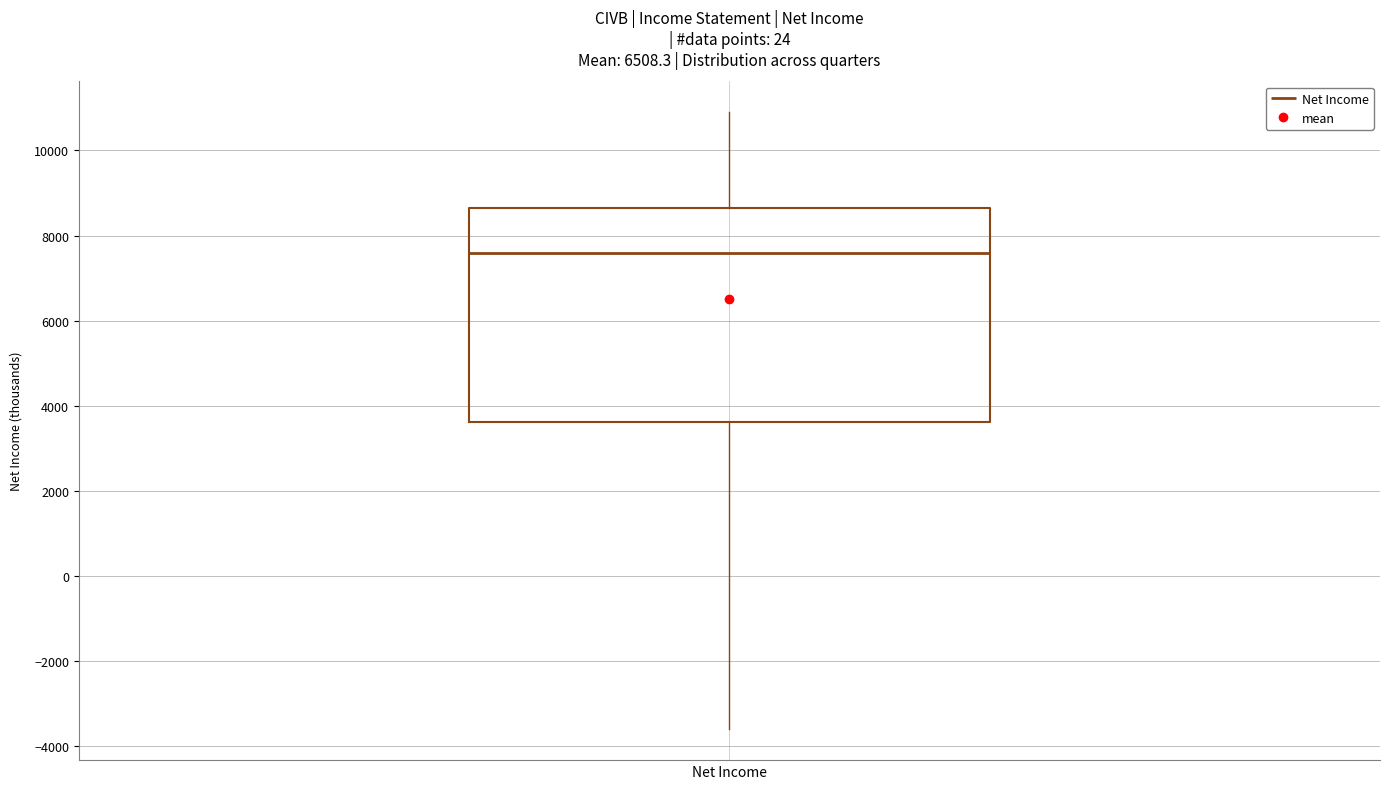

Where does the lower whisker of the box for Net Income end on the y-axis? The values are not printed on the chart, so give them approximately, as read against the axis.

-3600